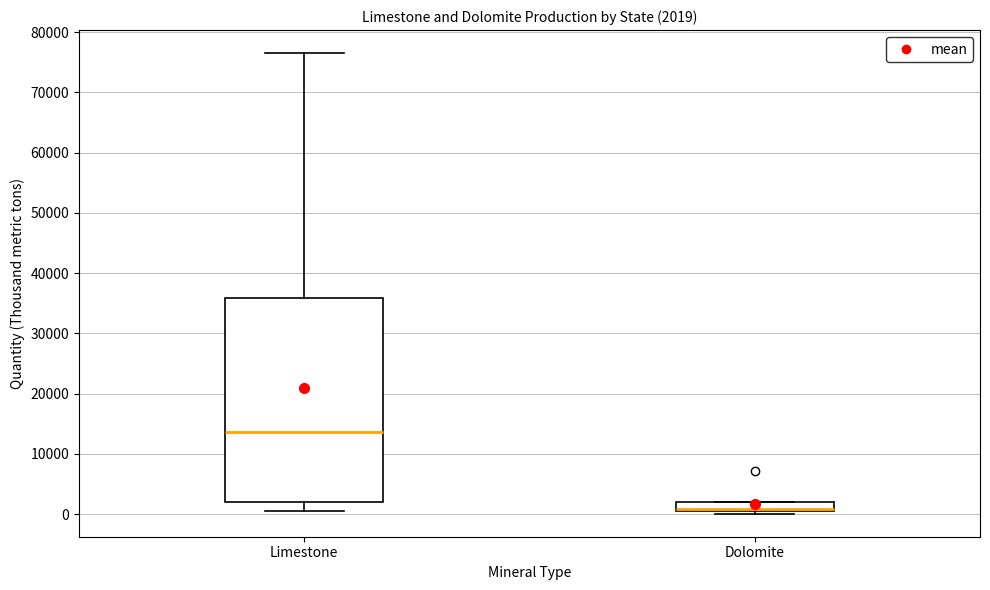

Comparing the boxes themselves (not the whiskers), which one is the tallest?

Limestone